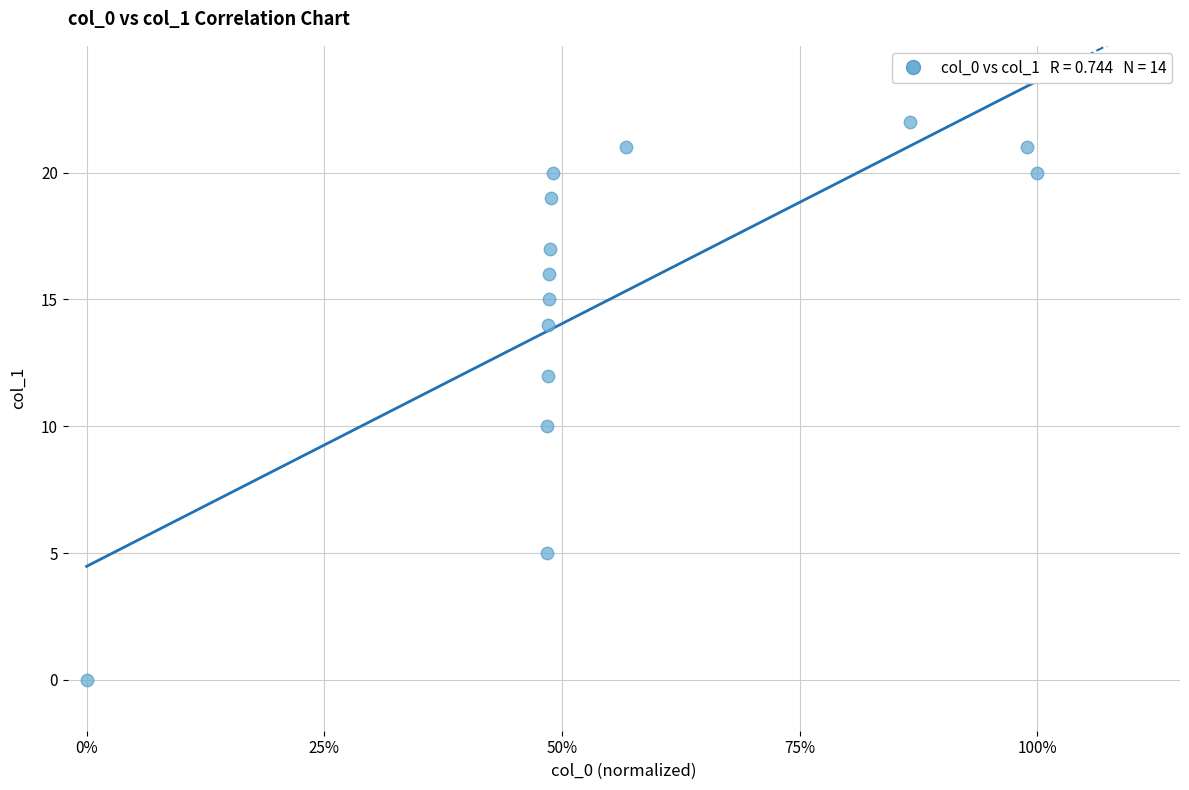

What is the range of Y values (max minus min)?

22